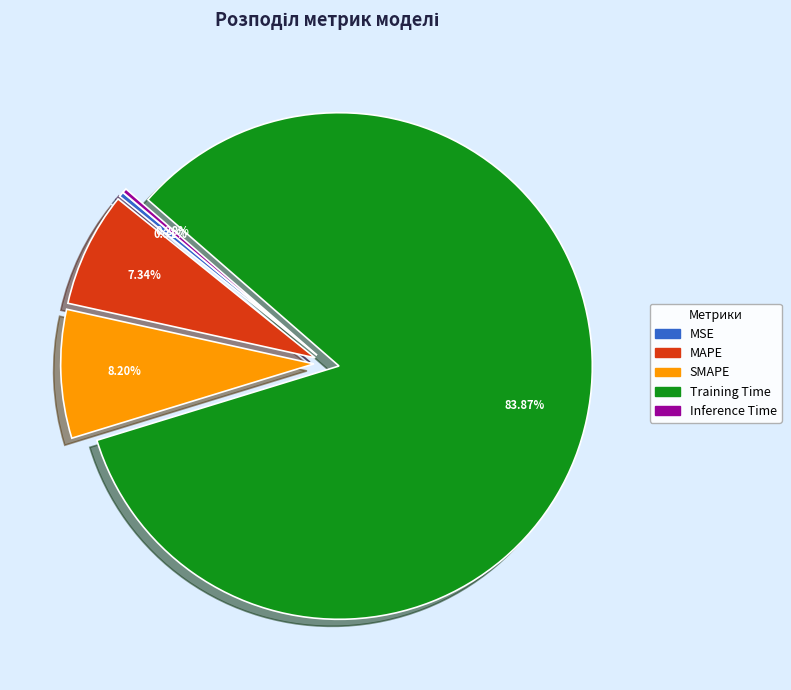

Which has a higher value, MSE or Training Time?

Training Time